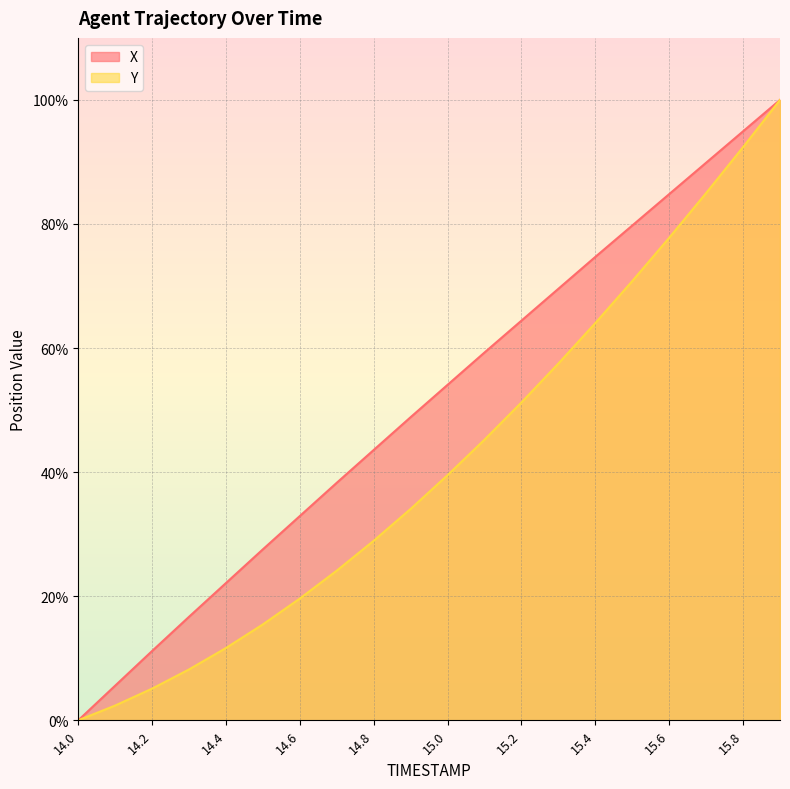

How many lines are shown in the chart?

2